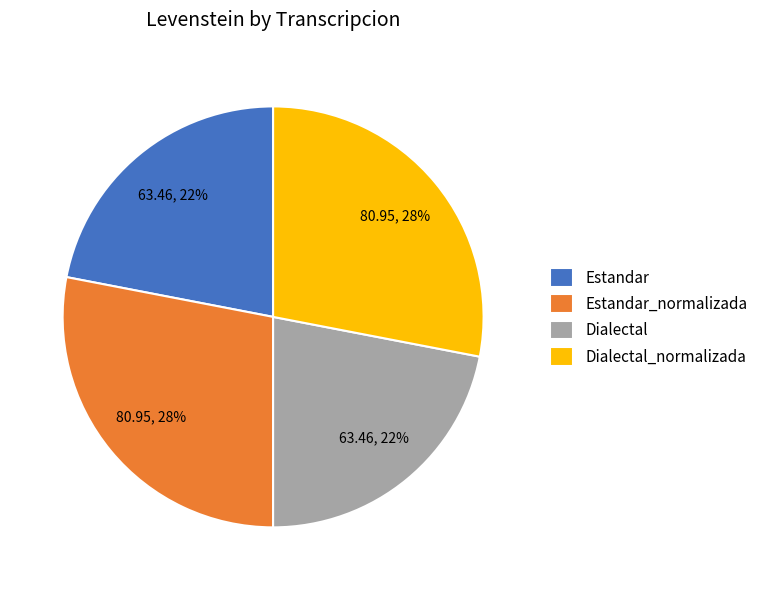

Which has a higher value, Estandar_normalizada or Estandar?

Estandar_normalizada